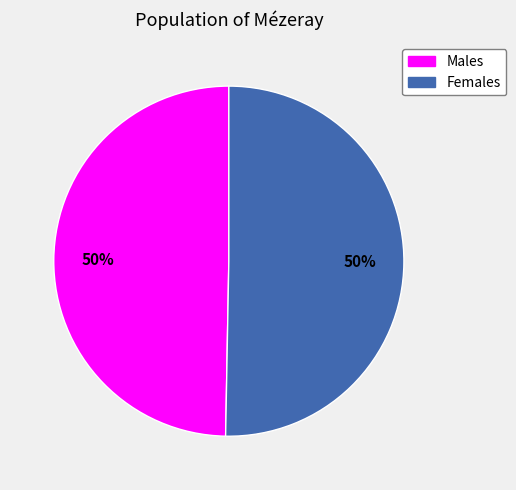

Is the sum of Males and Females greater than half?

Yes